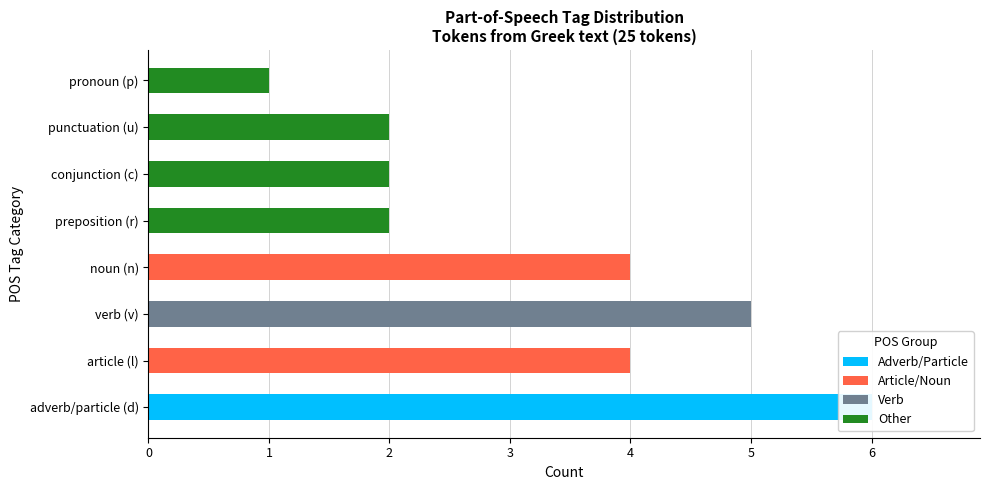

What is the spread (max minus min) of values at preposition (r)?

2